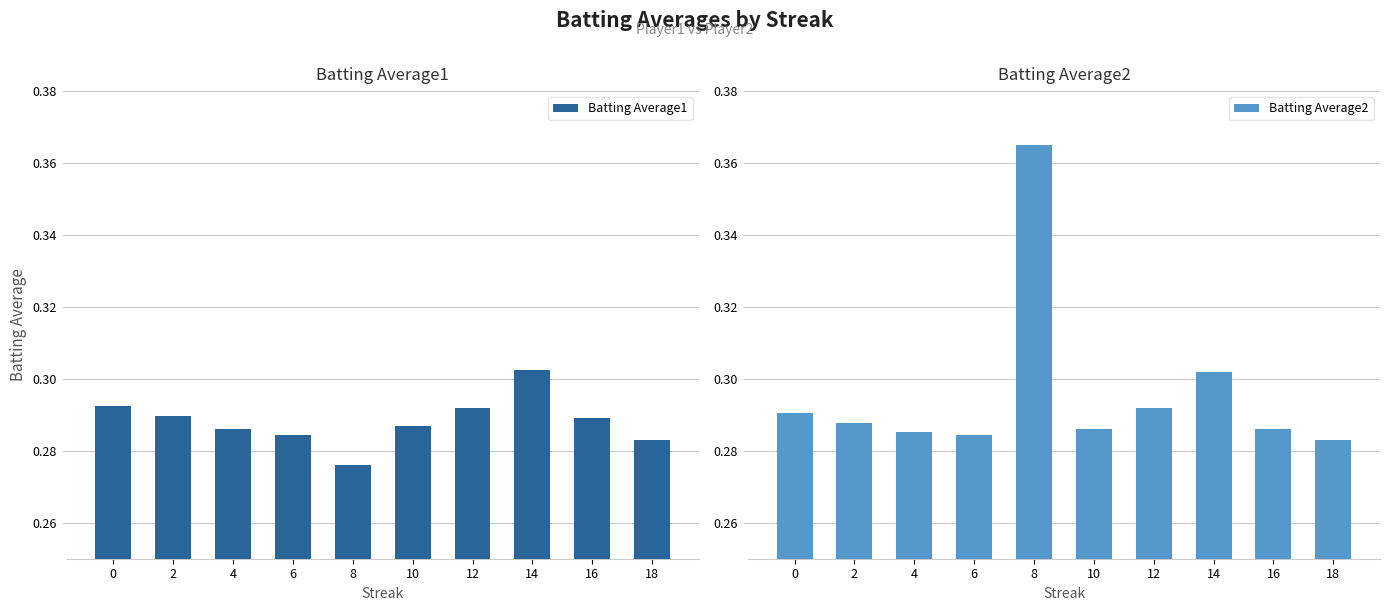

The value of Batting Average1 at 6 is 0.4. True or false?

False